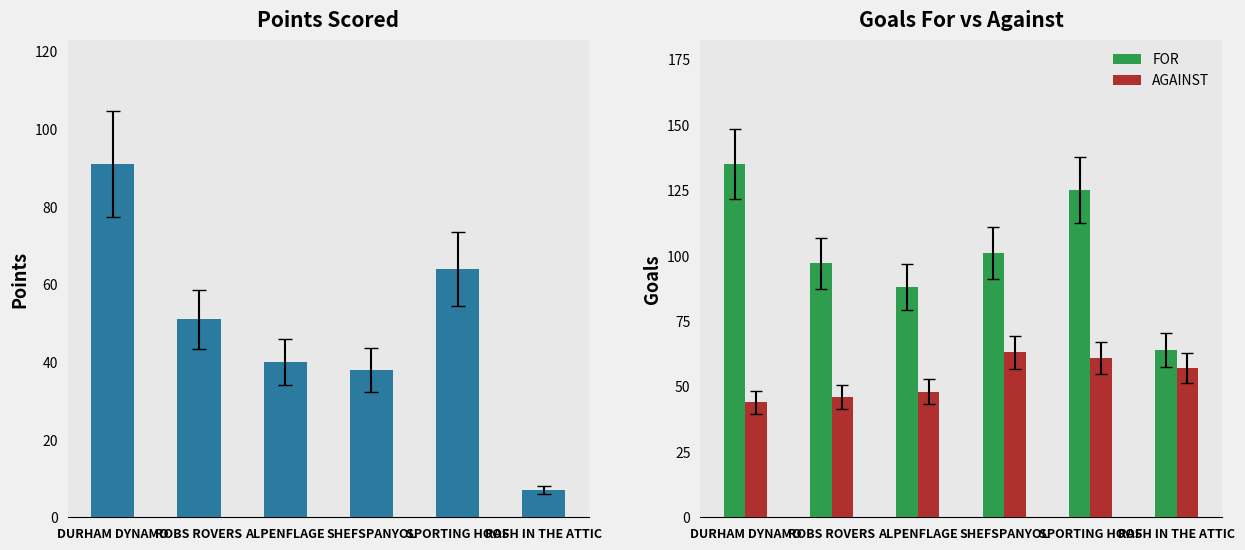

How many distinct data groups are displayed?

3